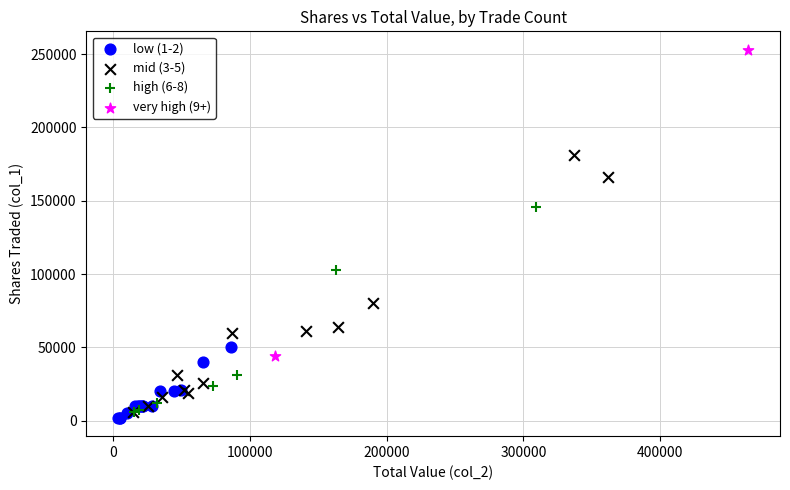

Which series contains the highest Y value?

very high (9+)